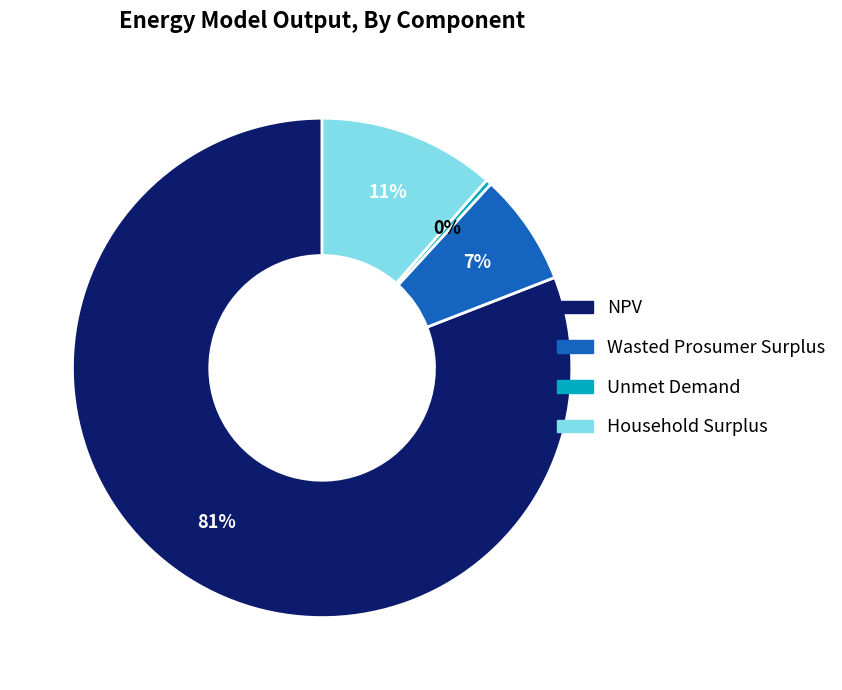

Combined, do NPV and Unmet Demand account for over 50%?

Yes